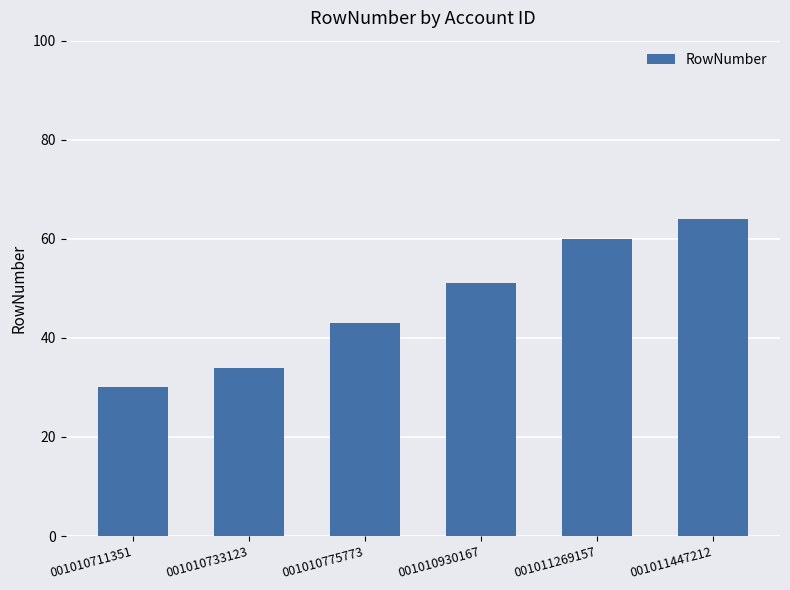

List the labels in order of value, smallest first.

001010711351, 001010733123, 001010775773, 001010930167, 001011269157, 001011447212